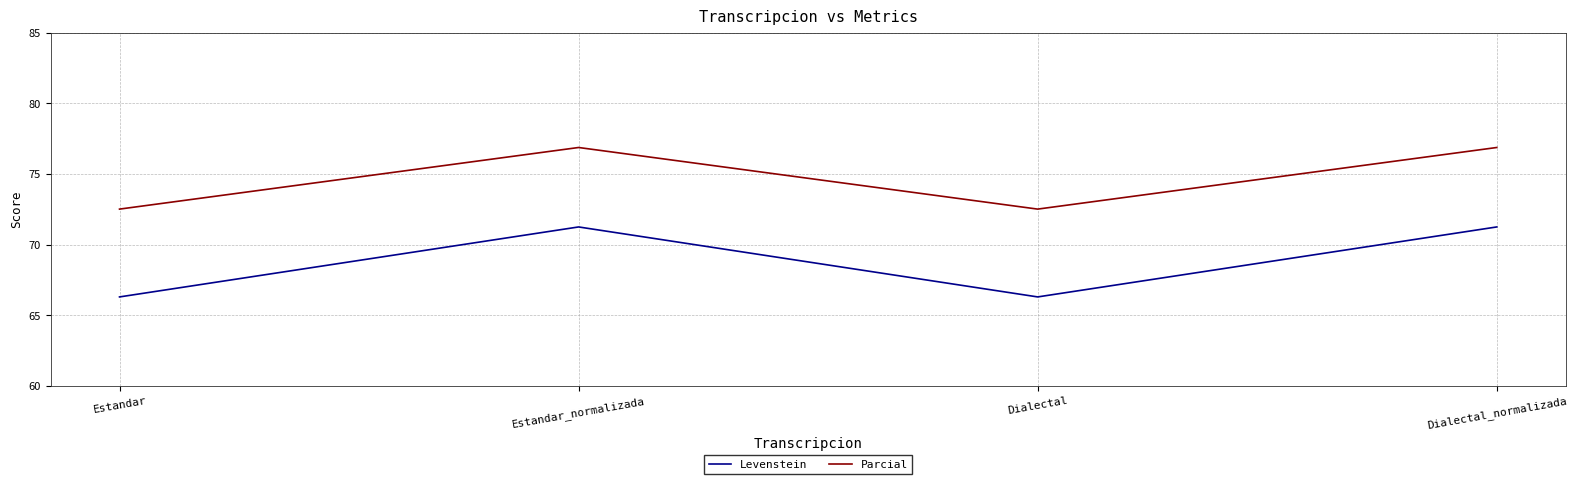

What is the sum of the Levenstein values at Estandar and Estandar_normalizada?

137.6